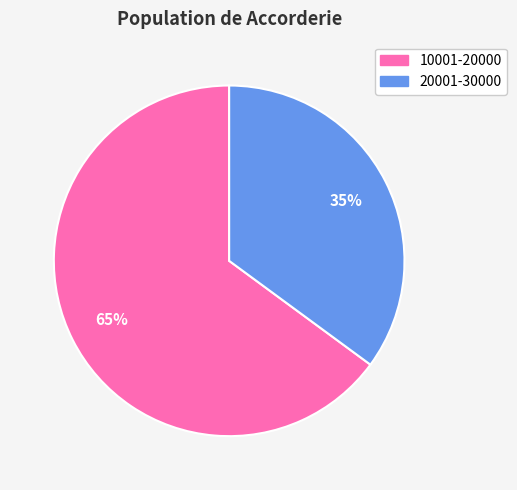

The 20001-30000 slice represents 35% of the pie. True or false?

True